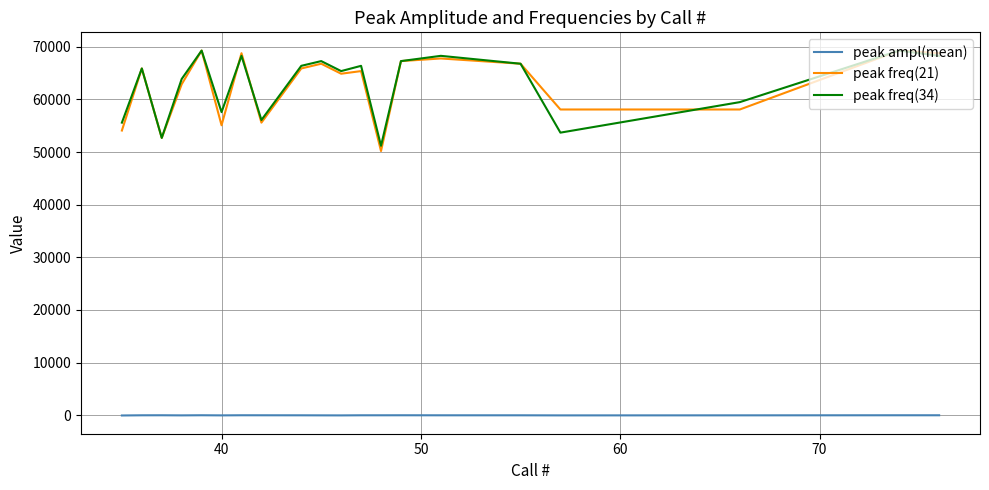

True or false: peak freq(21) has more than 1 points higher than both neighbors.

True